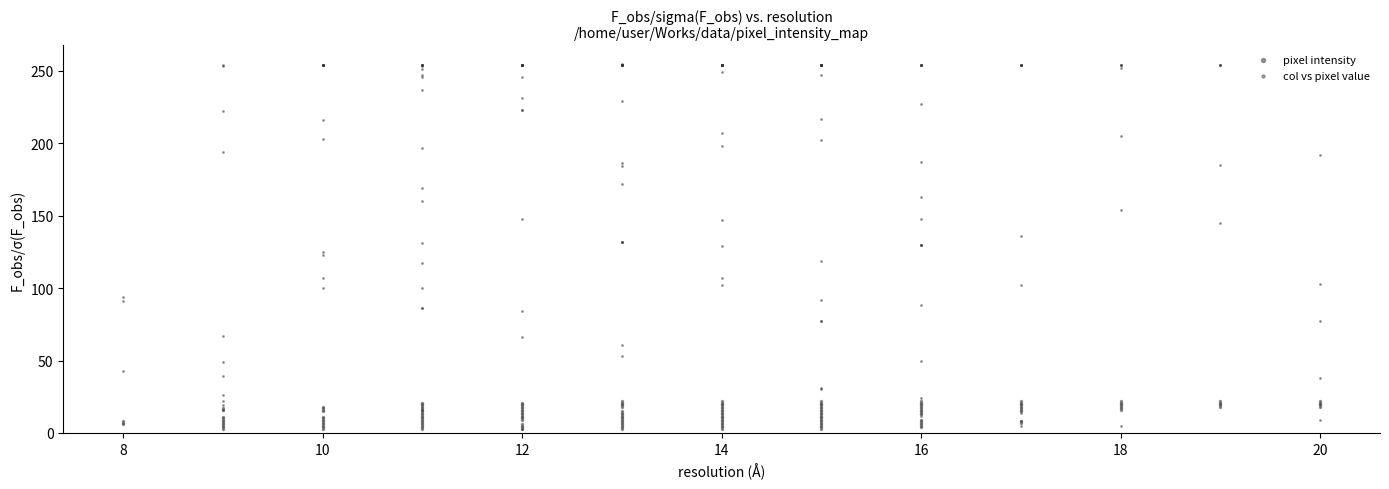

Which series contains the highest Y value?

col vs pixel value